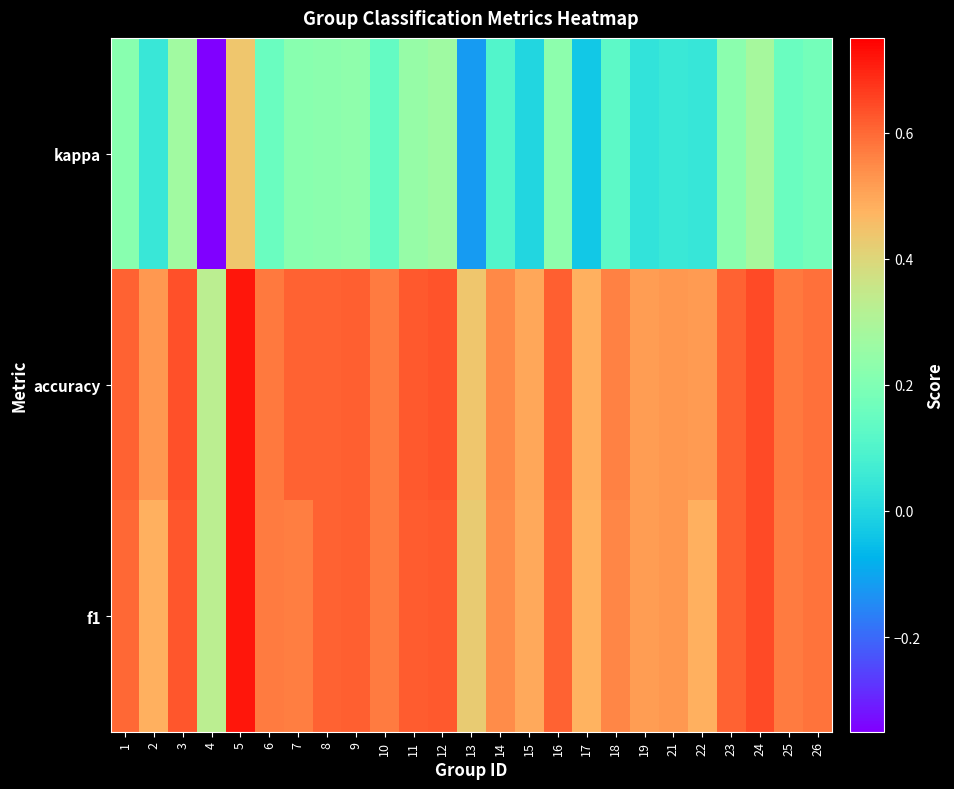

Reading right to left, extract all data points from this chart.

f1: 26=0.6	25=0.6	24=0.6	23=0.6	22=0.5	21=0.5	19=0.5	18=0.6	17=0.5	16=0.6	15=0.5	14=0.5	13=0.4	12=0.6	11=0.6	10=0.6	9=0.6	8=0.6	7=0.6	6=0.6	5=0.7	4=0.3	3=0.6	2=0.5	1=0.6
accuracy: 26=0.6	25=0.6	24=0.6	23=0.6	22=0.5	21=0.5	19=0.5	18=0.6	17=0.5	16=0.6	15=0.5	14=0.6	13=0.4	12=0.6	11=0.6	10=0.6	9=0.6	8=0.6	7=0.6	6=0.6	5=0.7	4=0.3	3=0.6	2=0.5	1=0.6
kappa: 26=0.2	25=0.2	24=0.3	23=0.2	22=0.0	21=0.1	19=0.0	18=0.1	17=-0.0	16=0.2	15=0.0	14=0.1	13=-0.1	12=0.3	11=0.2	10=0.1	9=0.2	8=0.2	7=0.2	6=0.2	5=0.4	4=-0.3	3=0.3	2=0.0	1=0.2